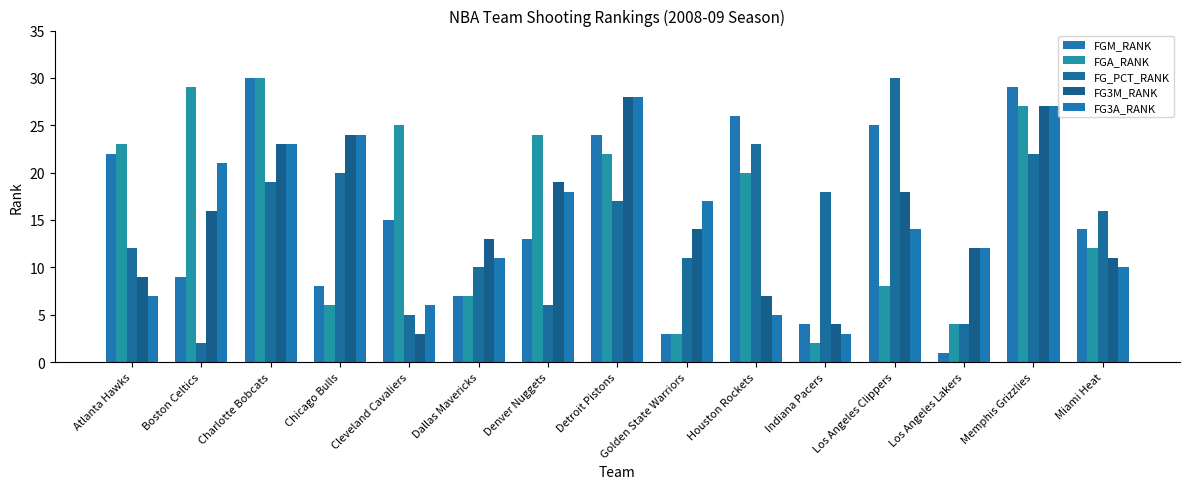

How many bars are there in total?

75